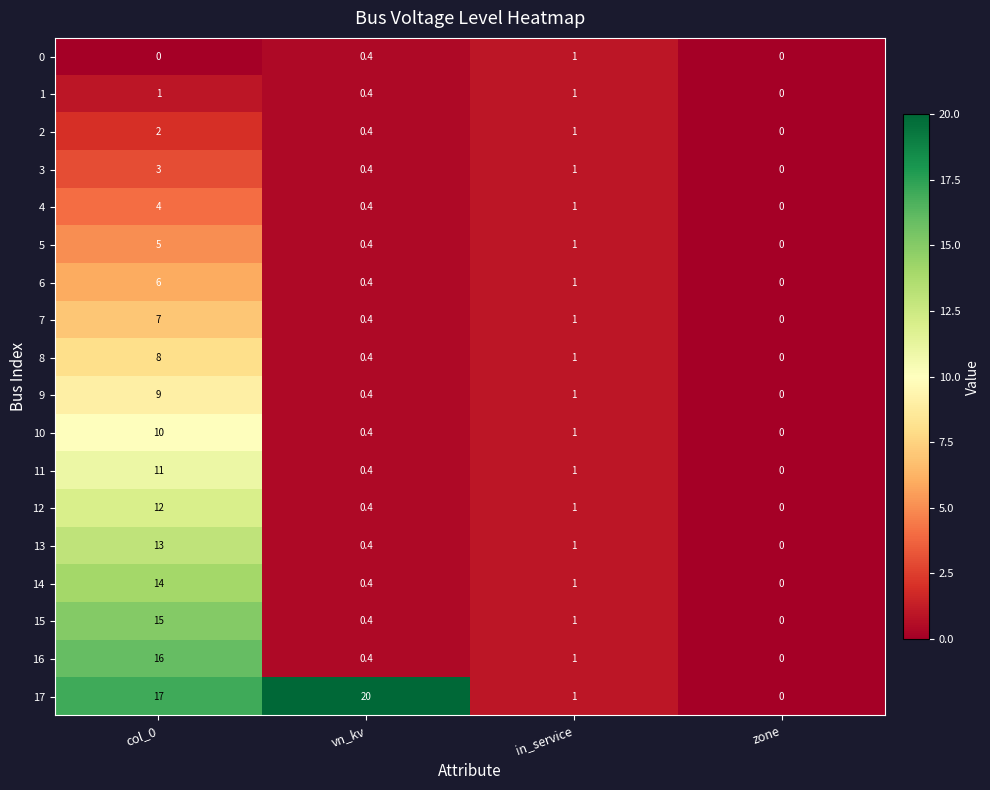

True or false: 3 has a value of 0.4 at vn_kv.

True